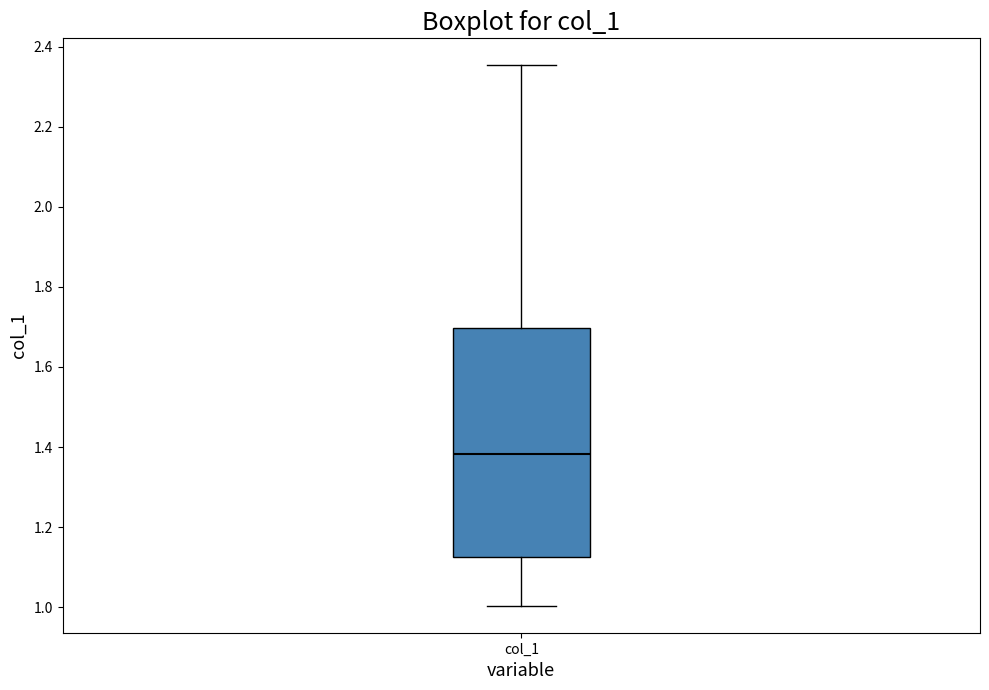

Transcribe this box plot: give where the median line is, the range the box spans, and where the two whiskers end, as read against the y-axis. The values are not printed on the chart, so give them approximately, as read against the axis.

median 1.38, box 1.12 to 1.70, whiskers 1.00 to 2.36